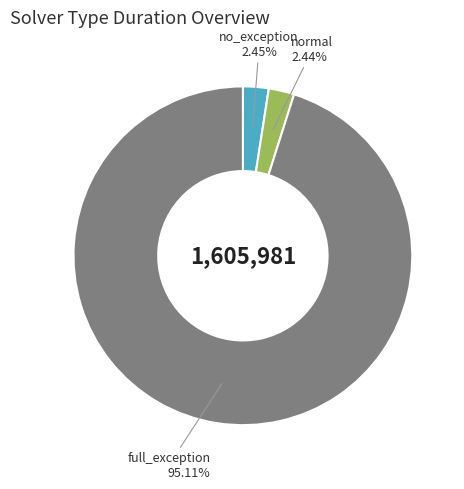

What is the majority slice?

full_exception